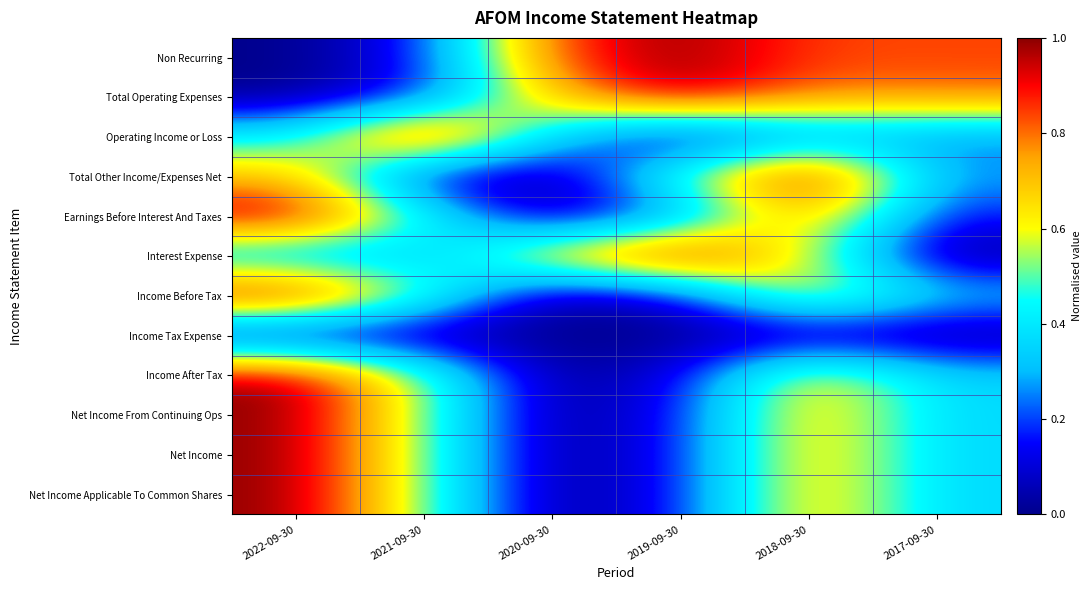

How many categories are shown in the chart?

6